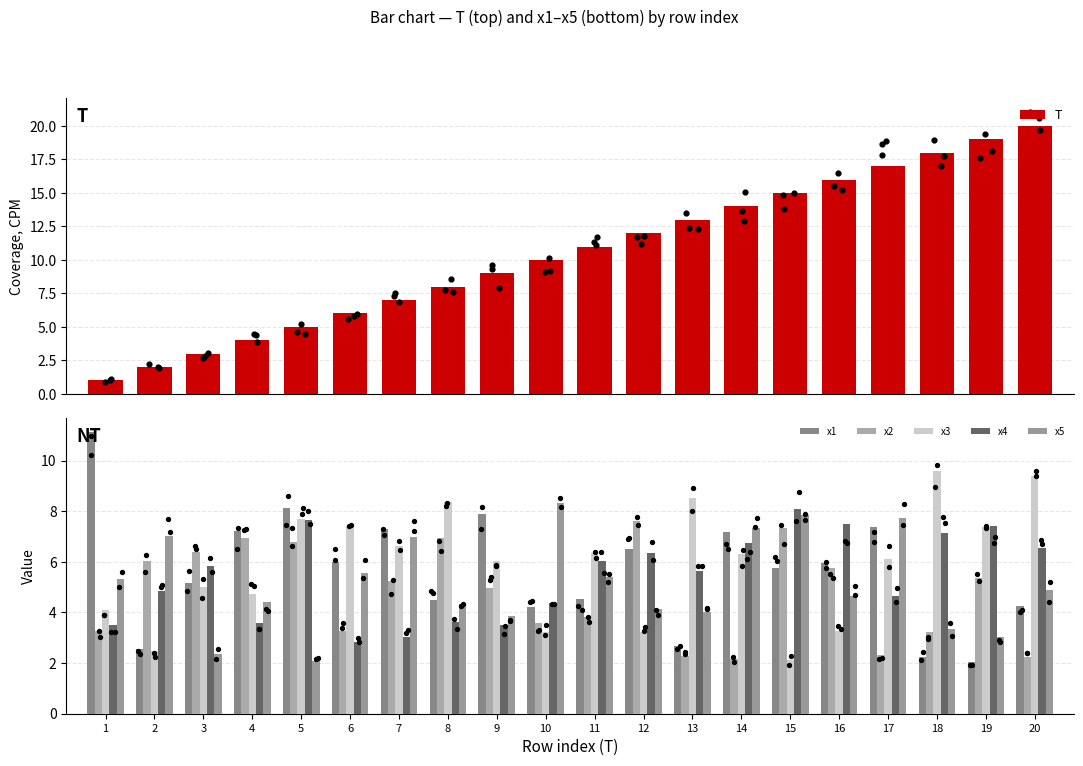

What is the total value across all series at 18?

43.5